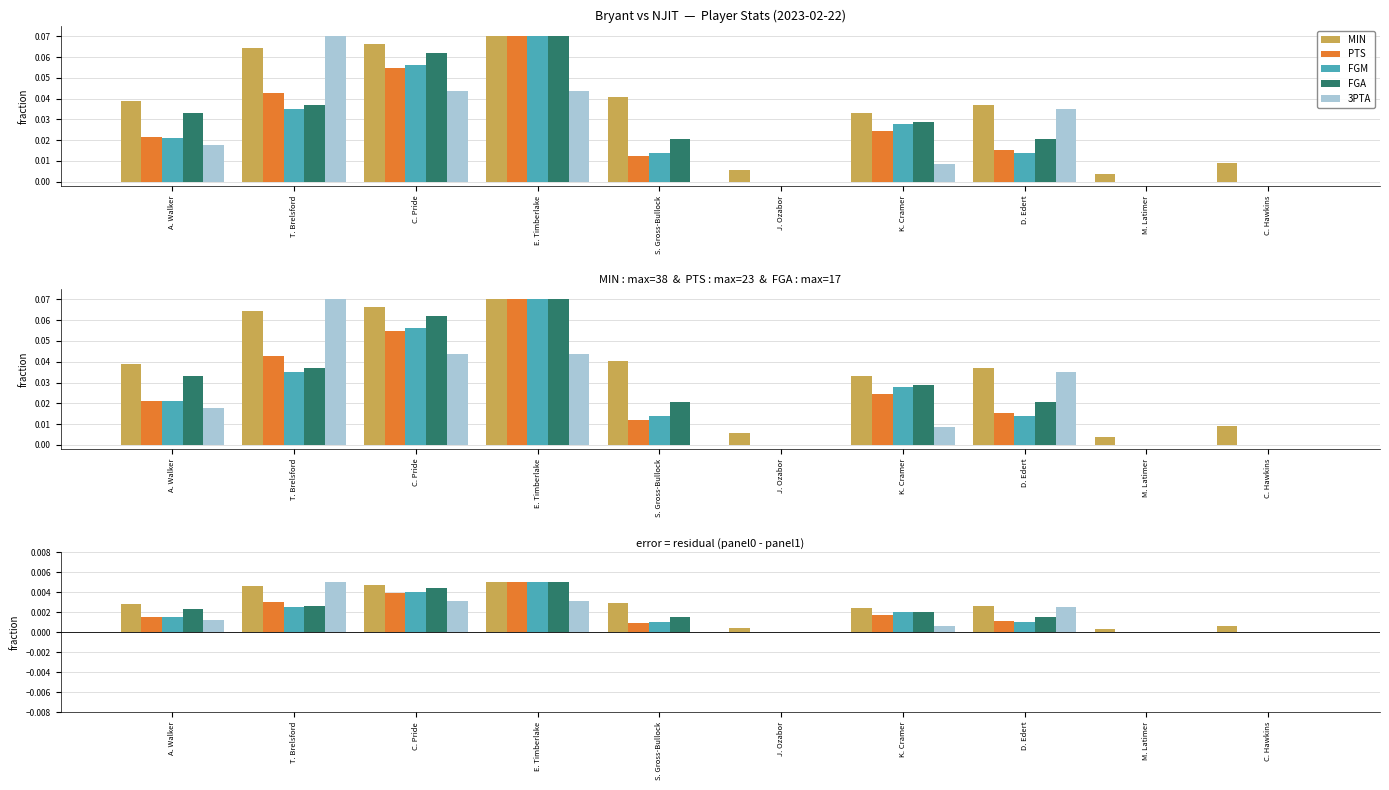

How many FGM values are between 0 and 1?

10